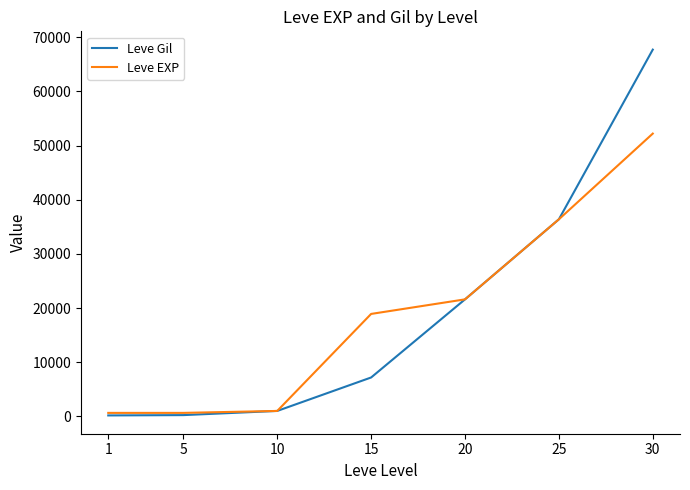

Does the chart display data point markers on the line(s)?

No